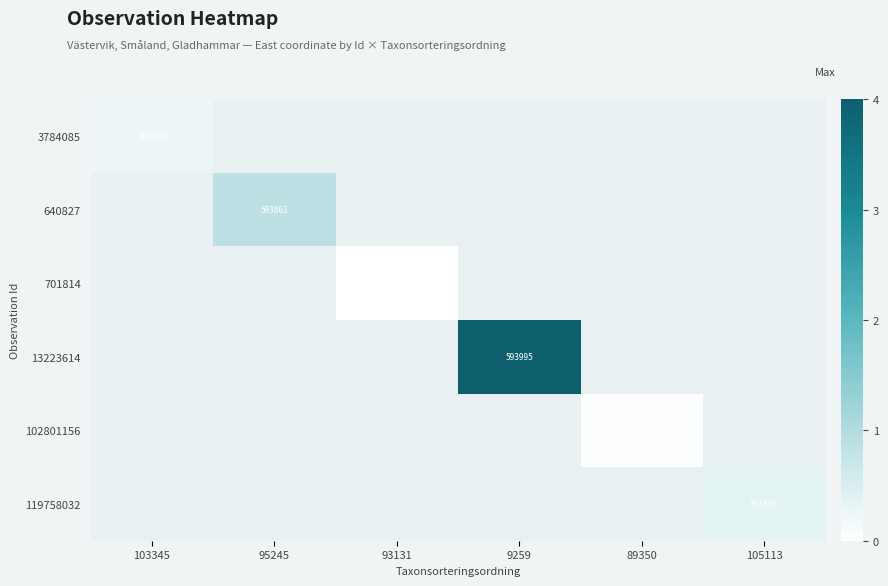

Rank the categories by 640827 value from highest to lowest.

103345, 95245, 93131, 9259, 89350, 105113